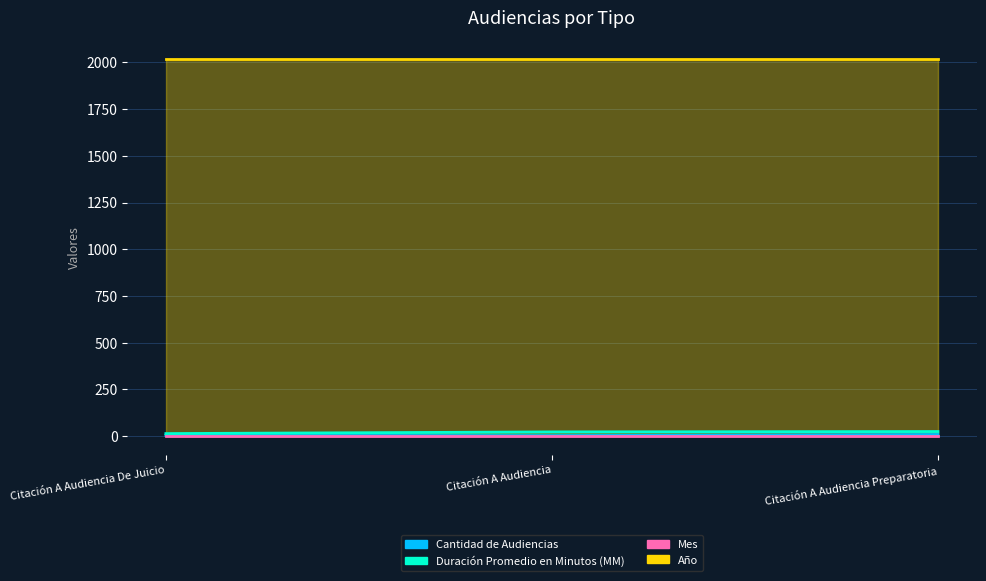

Which series has the largest range (max minus min)?

Duración Promedio en Minutos (MM)